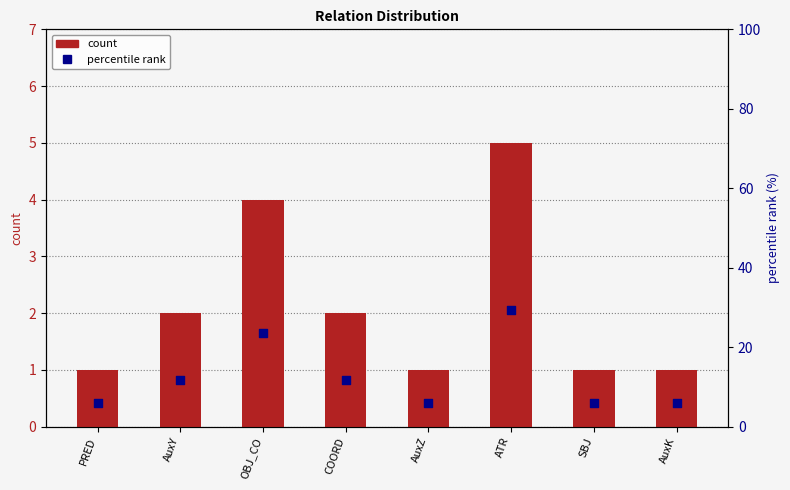

What are all the series names shown in the legend?

count, percentile rank